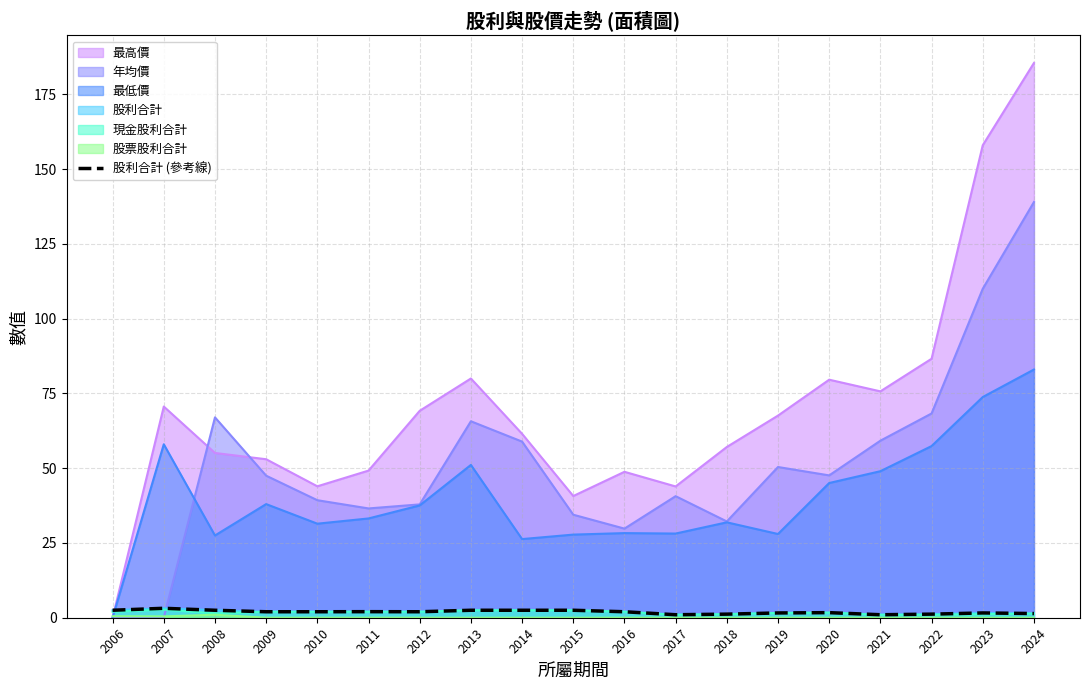

At which label does the data first exceed 2?

2006